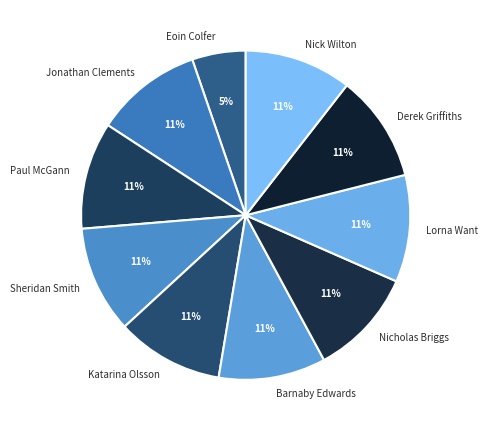

The Sheridan Smith slice represents 22% of the pie. True or false?

False